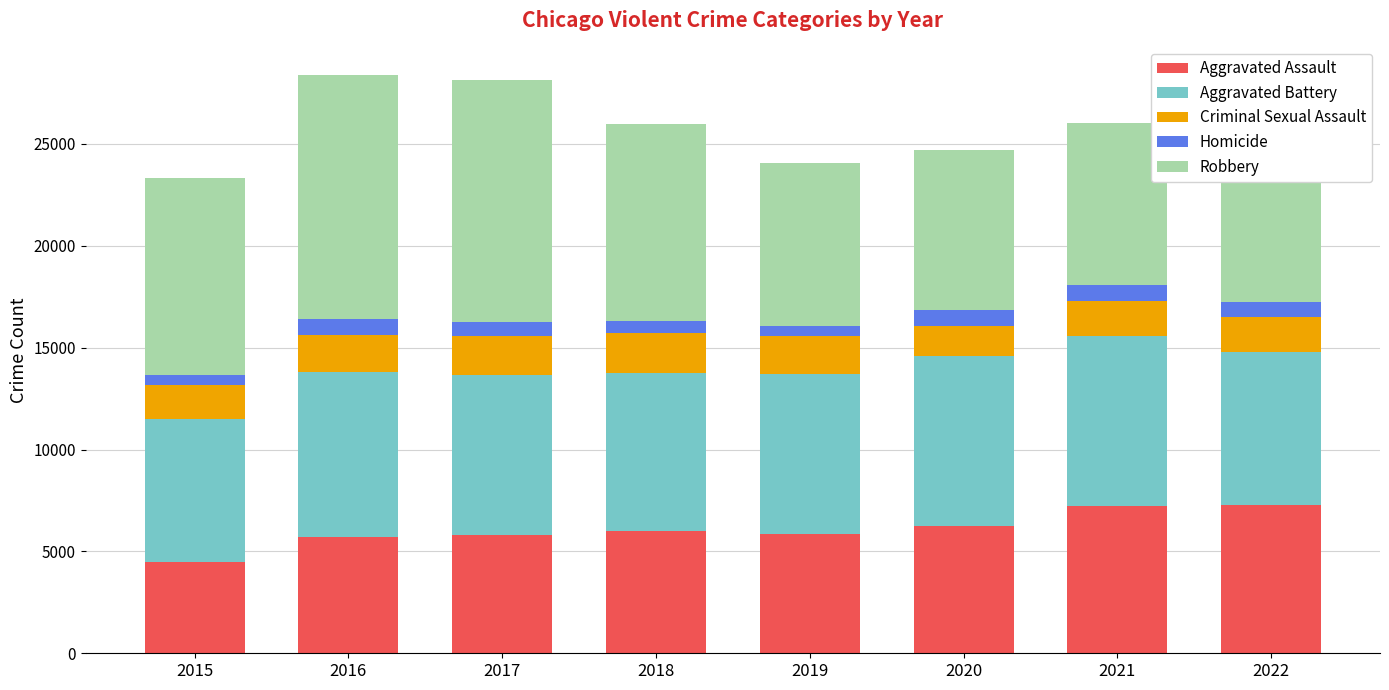

Is it true that Aggravated Assault equals 2024 at 2019?

False